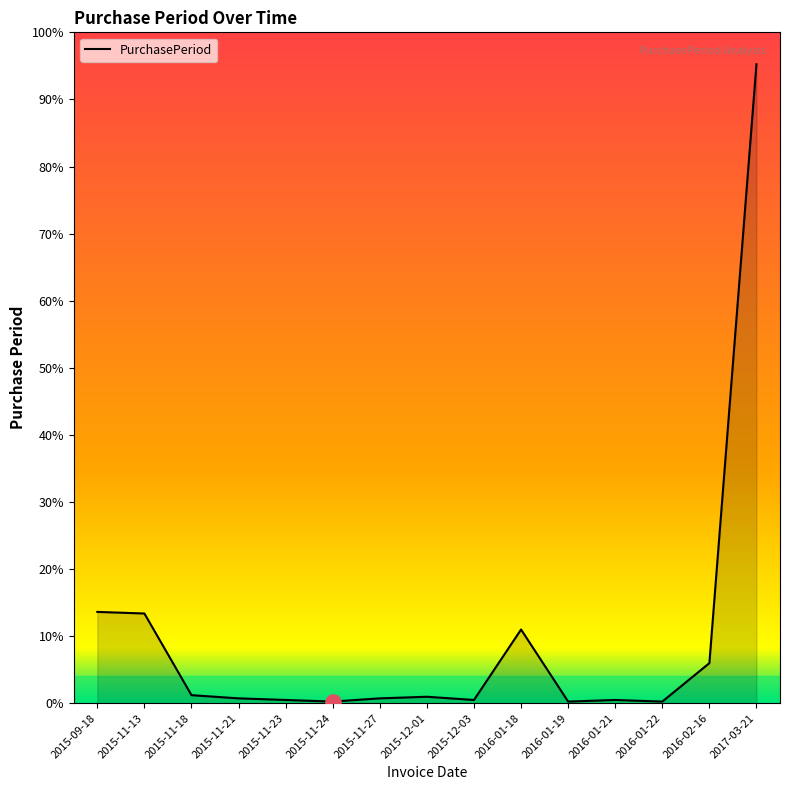

Between 2016-02-16 and 2016-01-21, which is larger?

2016-02-16